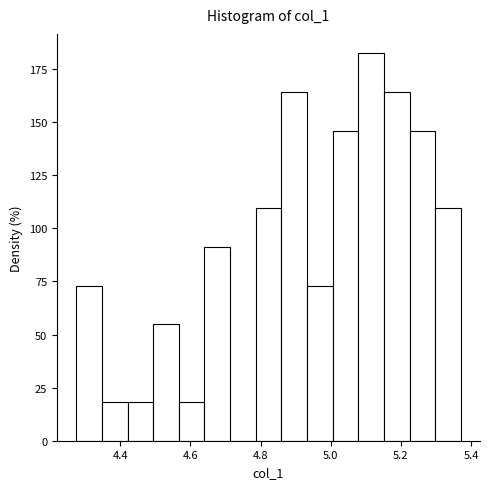

Around what value on the x-axis is the tallest bar? Give the approximate position of its centre, as read against the axis.

5.12